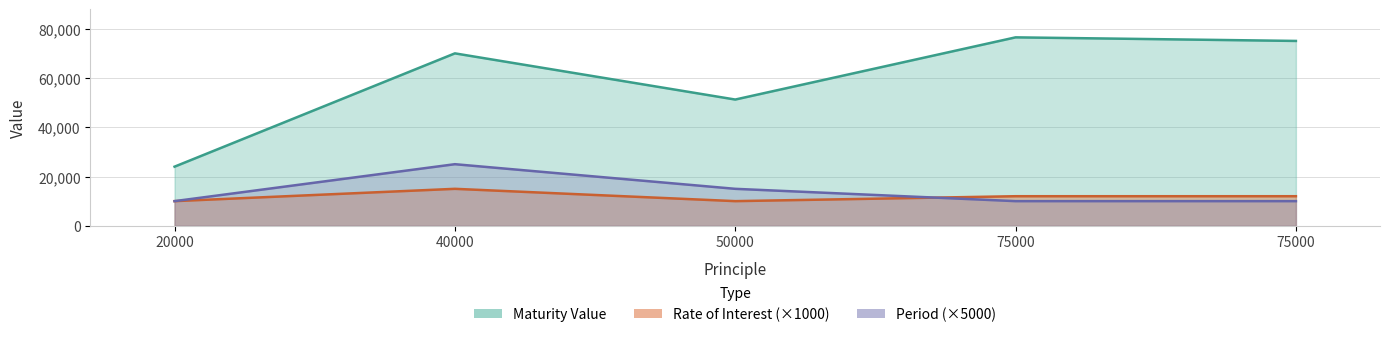

Which series has the largest total across all categories?

Maturity Value